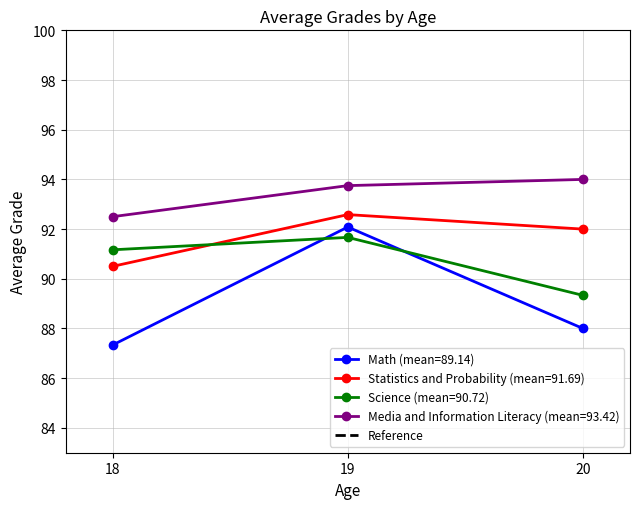

What is the value of the Media and Information Literacy (mean=93.42) point at the 2nd from the left?

93.8